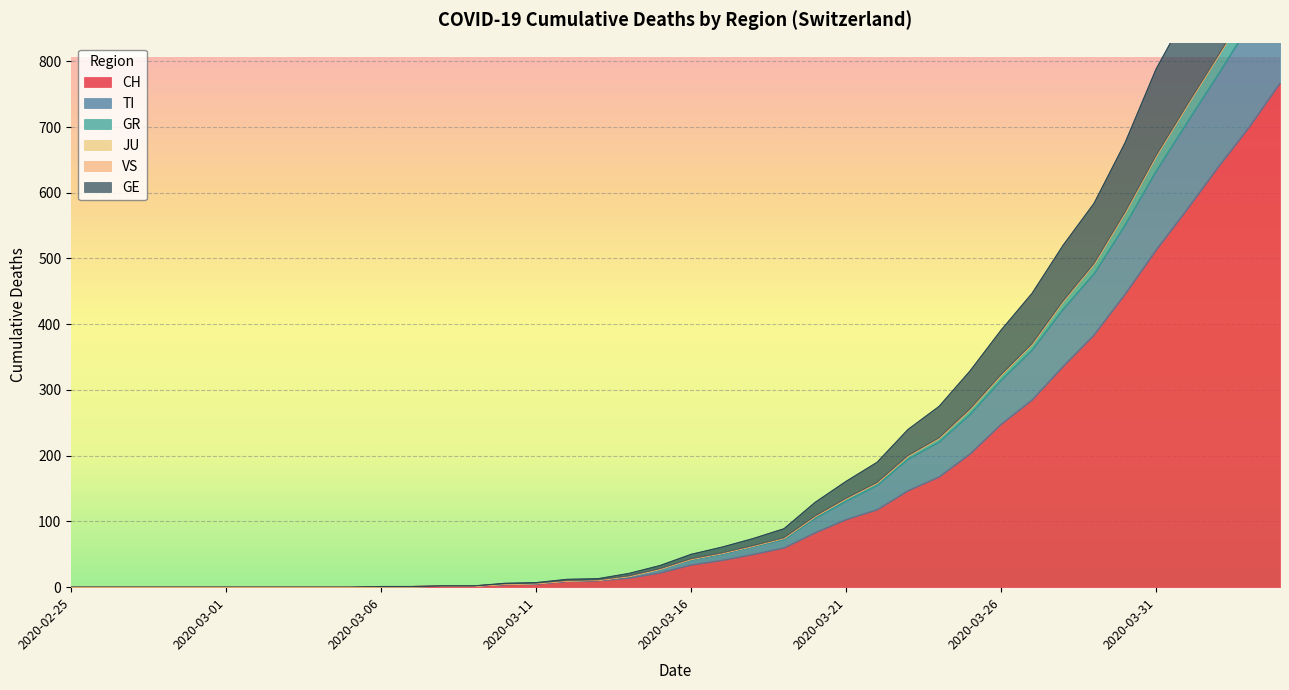

What is the maximum value for CH?

767